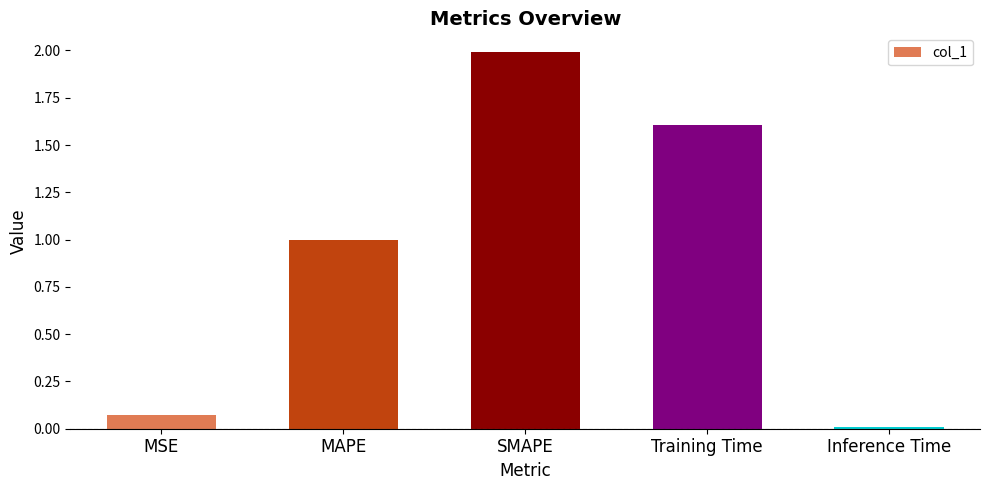

What is the difference between the values at Inference Time and Training Time?

1.6